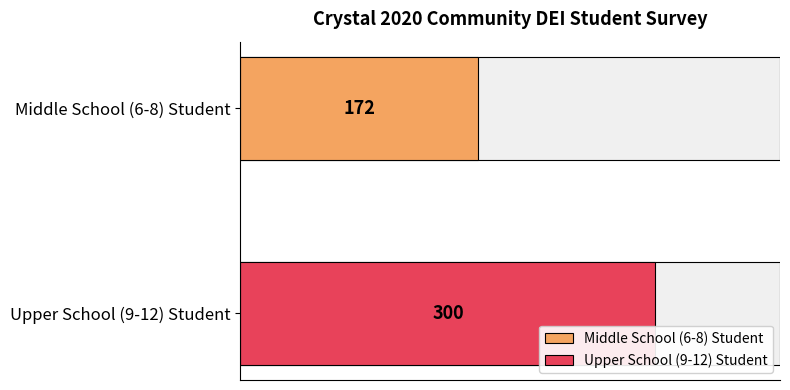

How many values are between 172 and 300?

2